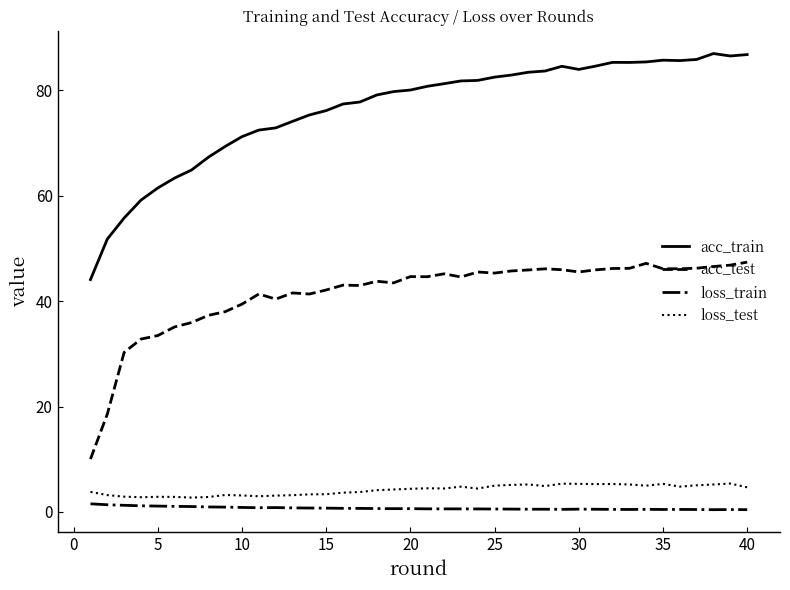

Which series has the largest total across all categories?

acc_train